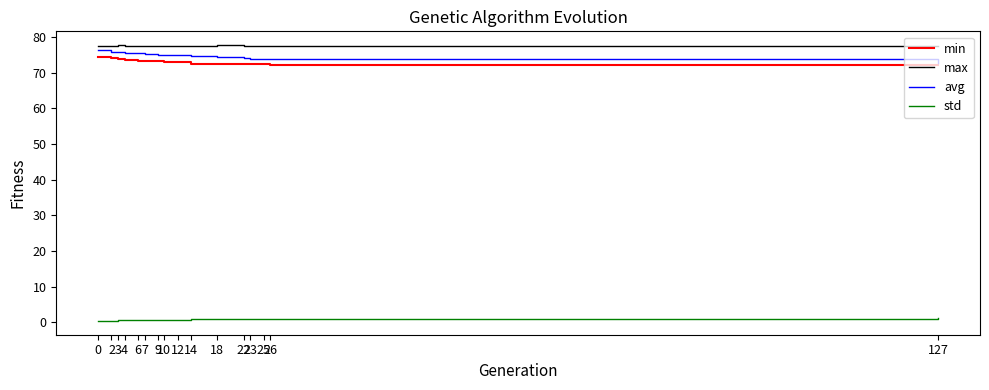

True or false: std and avg cross at least once.

False